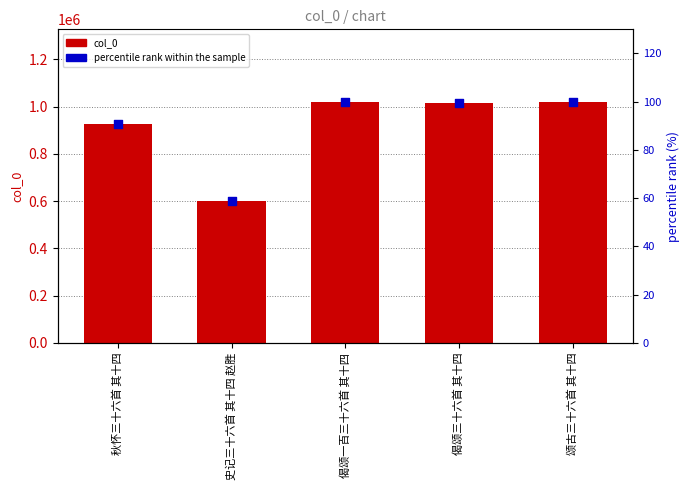

Which series reaches the minimum Y coordinate?

percentile rank within the sample